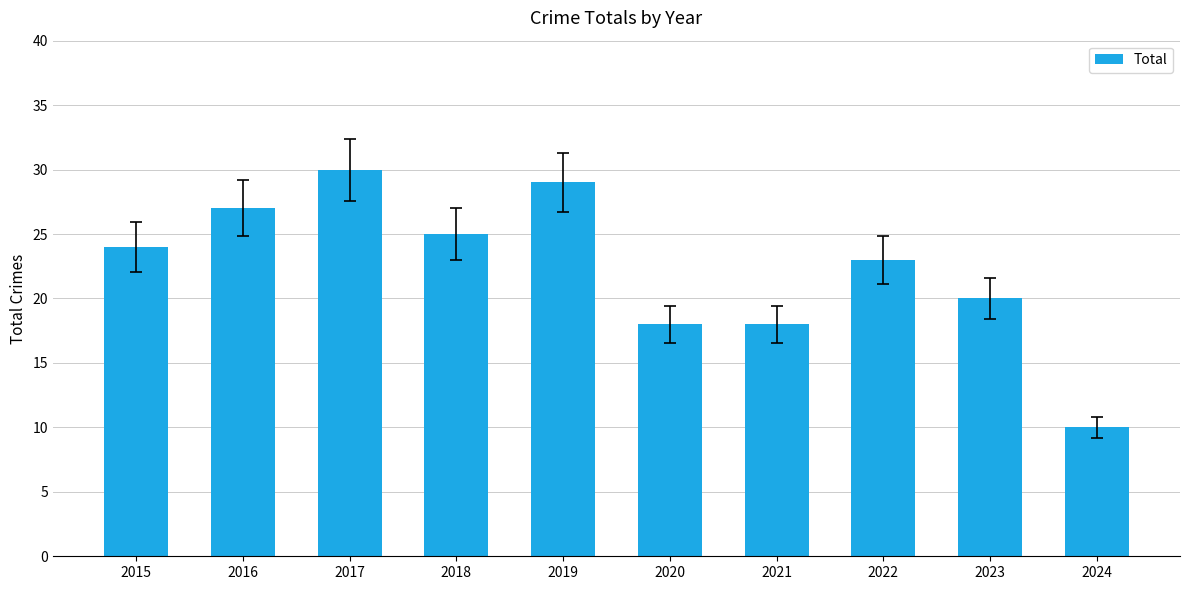

What is the change in value from 2018 to 2022?

-2